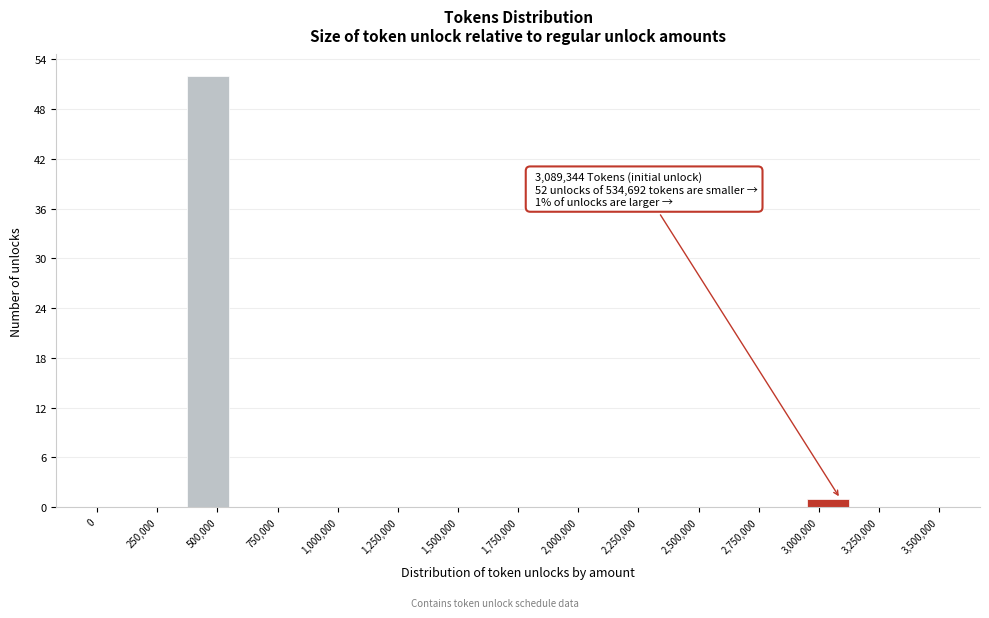

Around what value on the x-axis is the tallest bar? Give the approximate position of its centre, as read against the axis.

450000